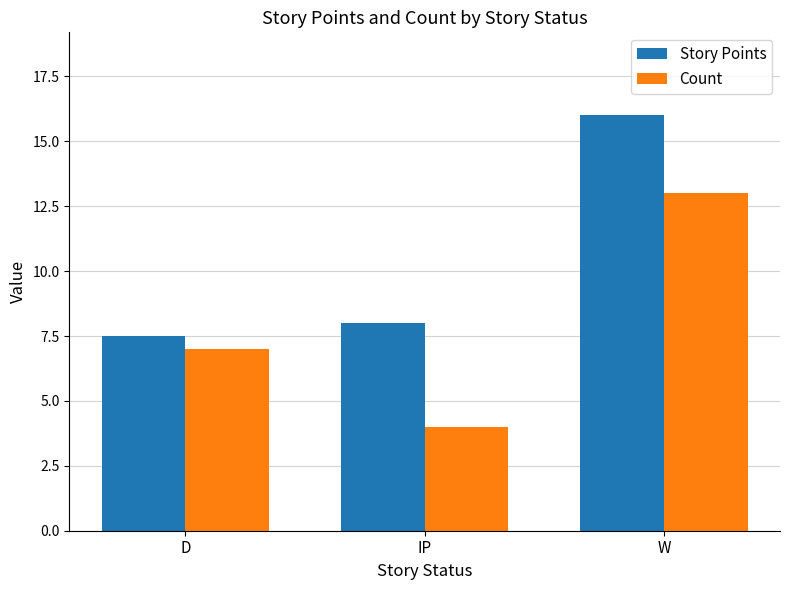

What is the sum of the Count values at W and IP?

17.0